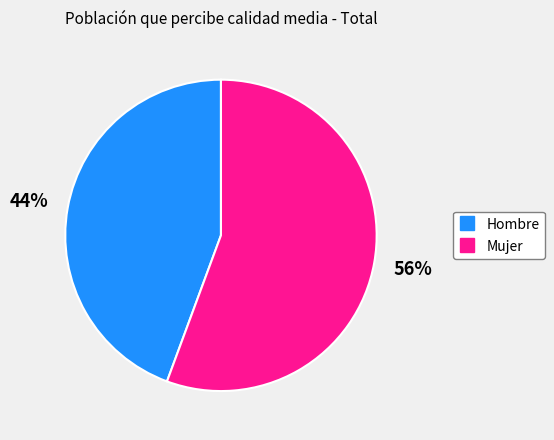

Rank the categories by value from highest to lowest.

Mujer, Hombre